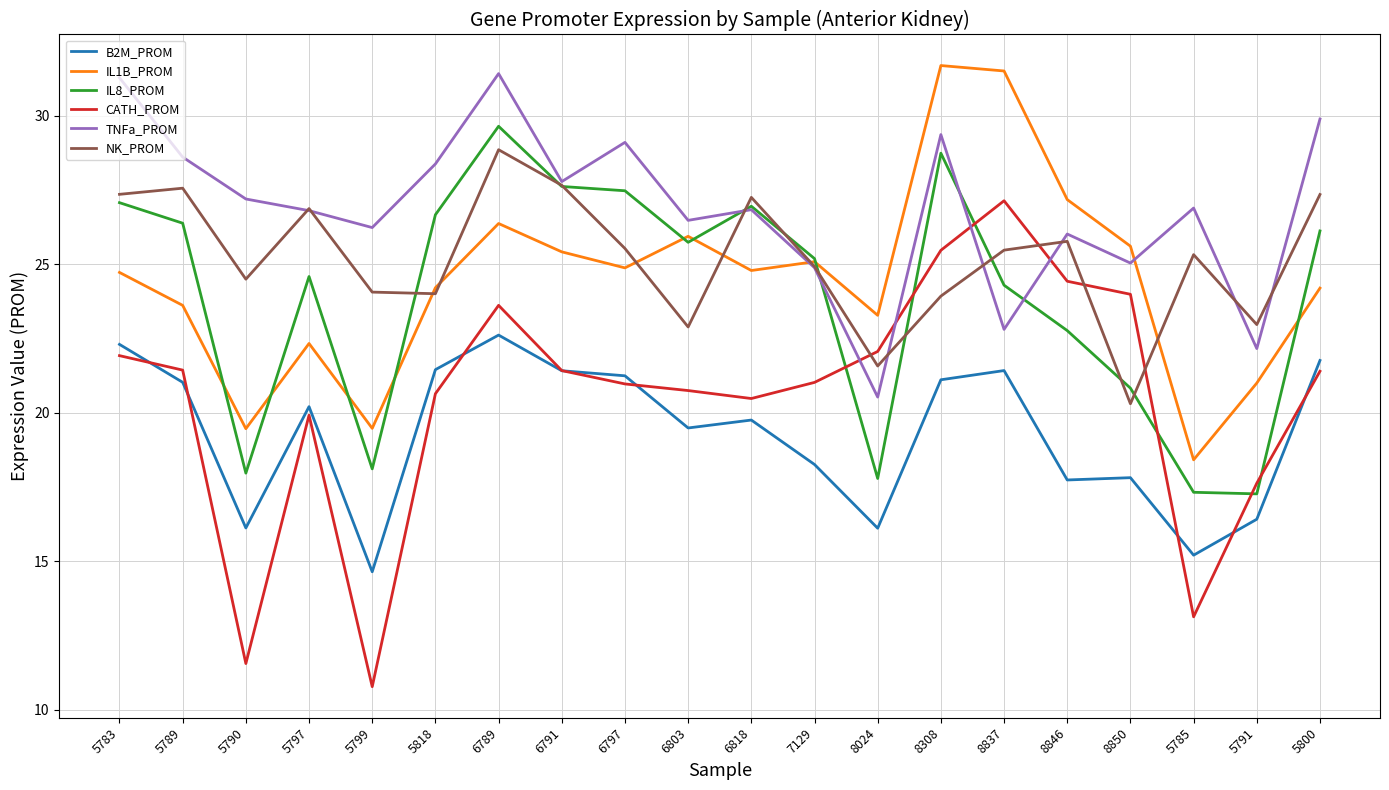

What is the average value of the NK_PROM series?

25.2